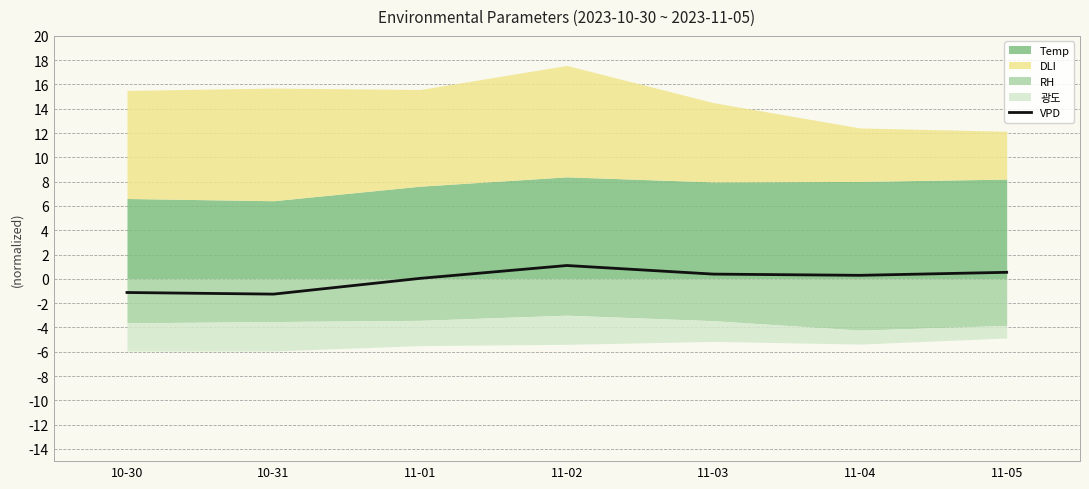

At which label does the data first exceed 0?

11-01